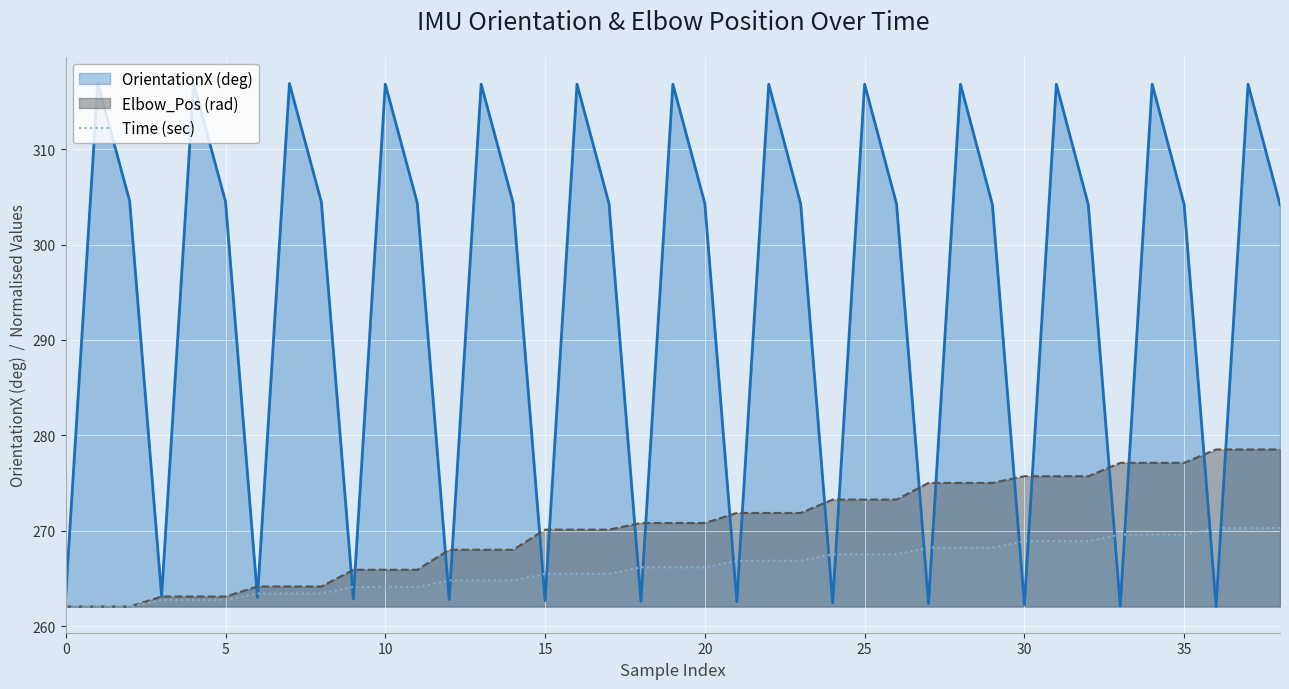

True or false: Time (sec) has a value of 265.5 at 15.

True